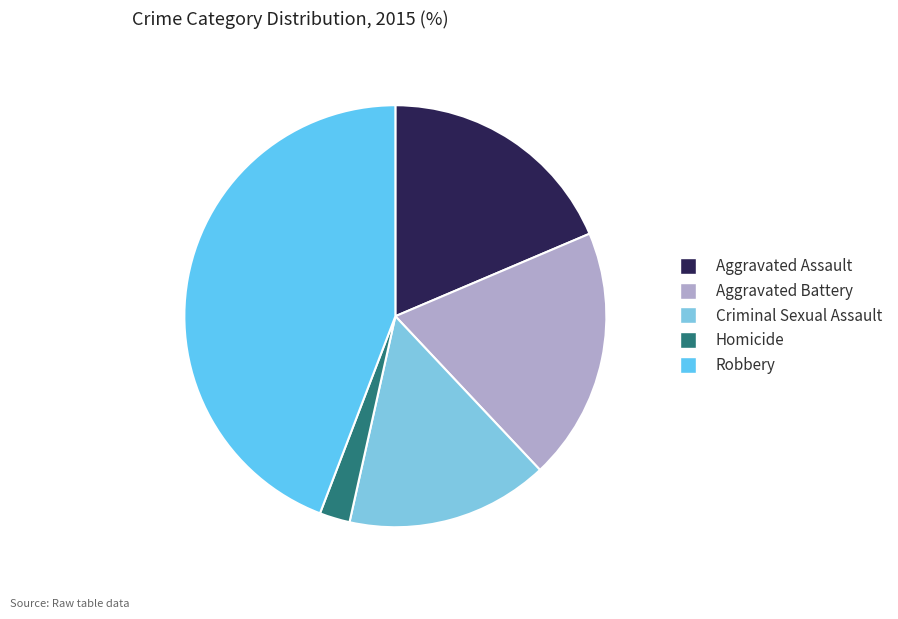

Combined, do Aggravated Assault and Aggravated Battery account for over 50%?

No